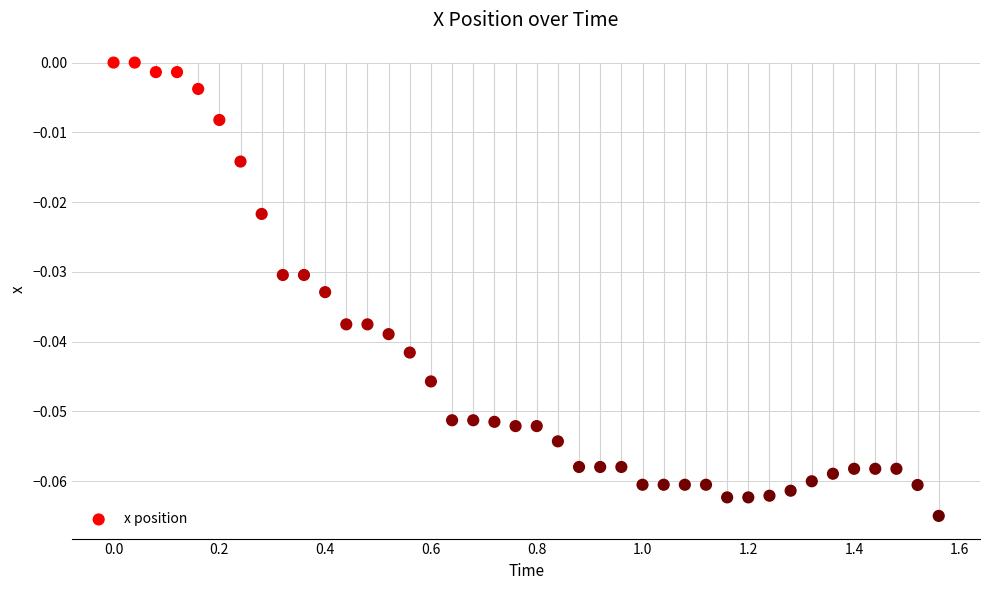

What is the range of X values (max minus min)?

1.6